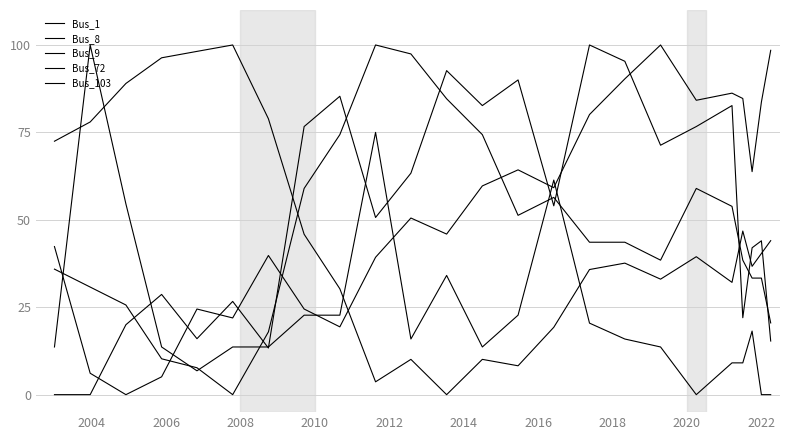

How many lines are shown in the chart?

5